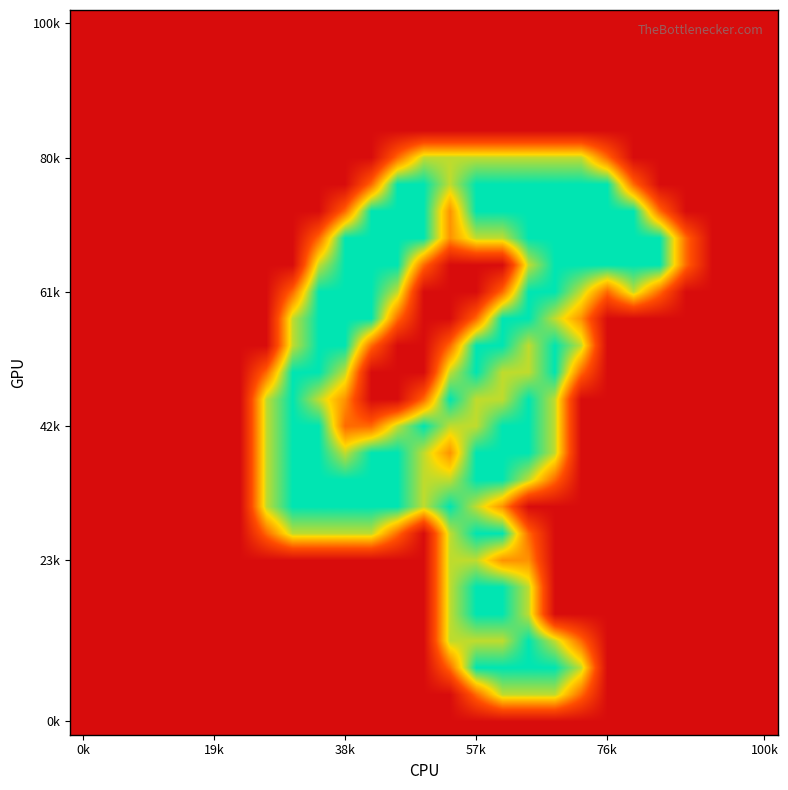

At how many categories does at least one series exceed 0?

17